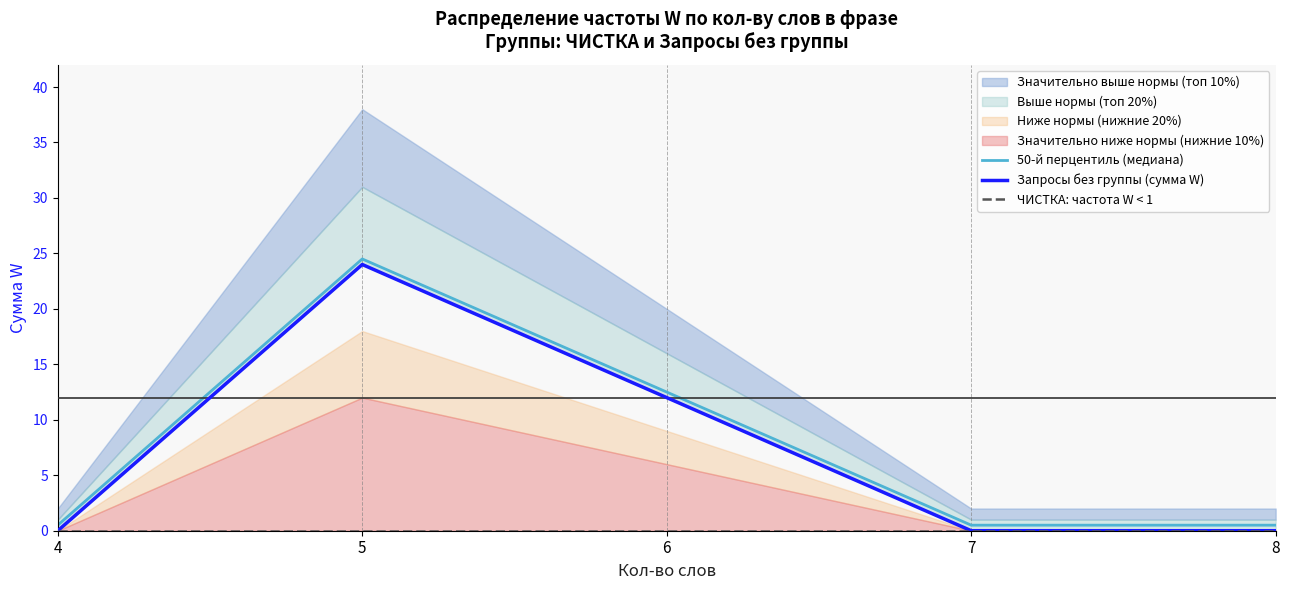

True or false: ЧИСТКА: частота W < 1 has a value of 0.0 at 5.

True